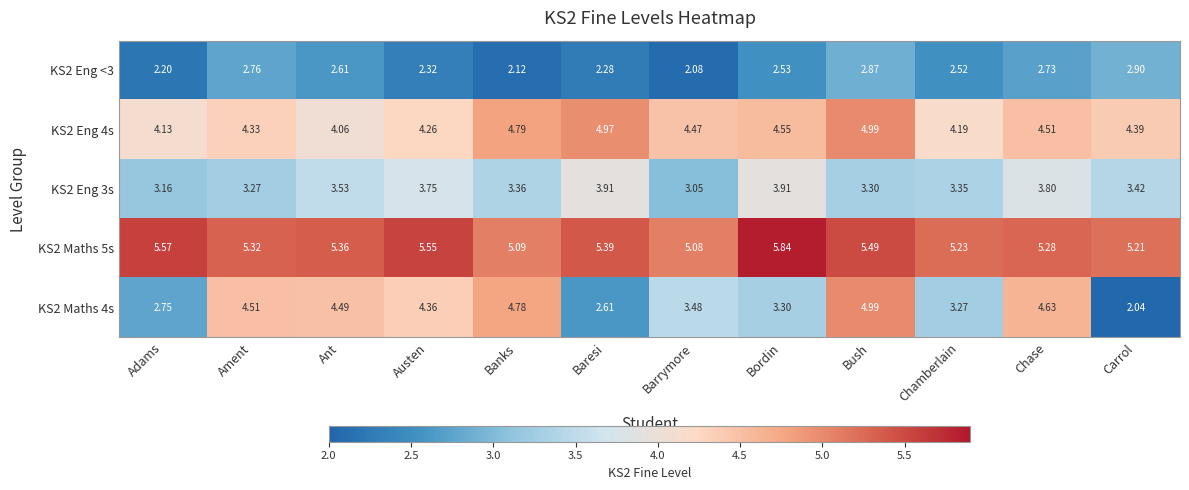

At which category is the sum across all series the highest?

Bush